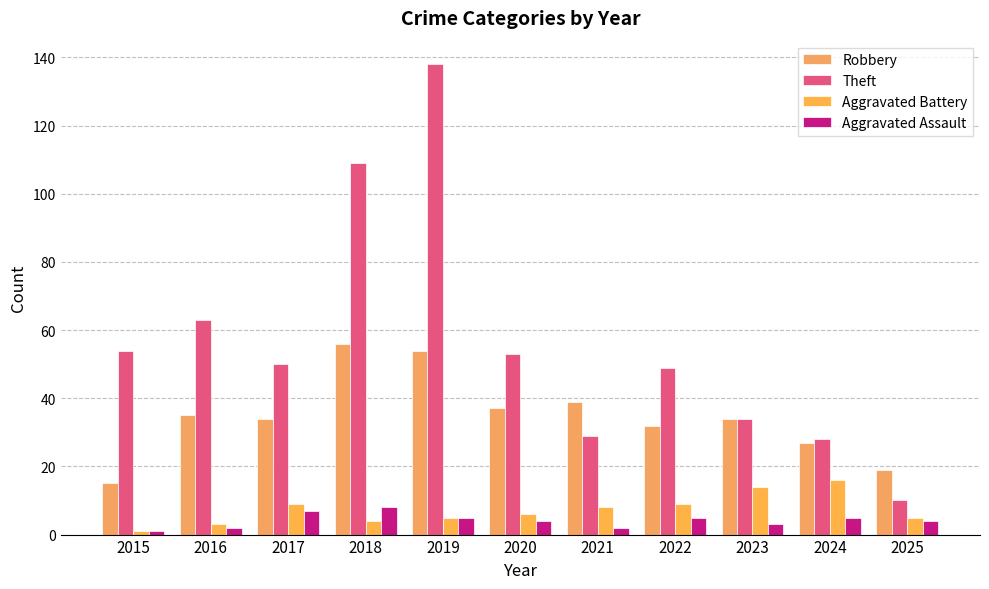

What is the value of the Aggravated Assault bar at the 9th from the left?

3